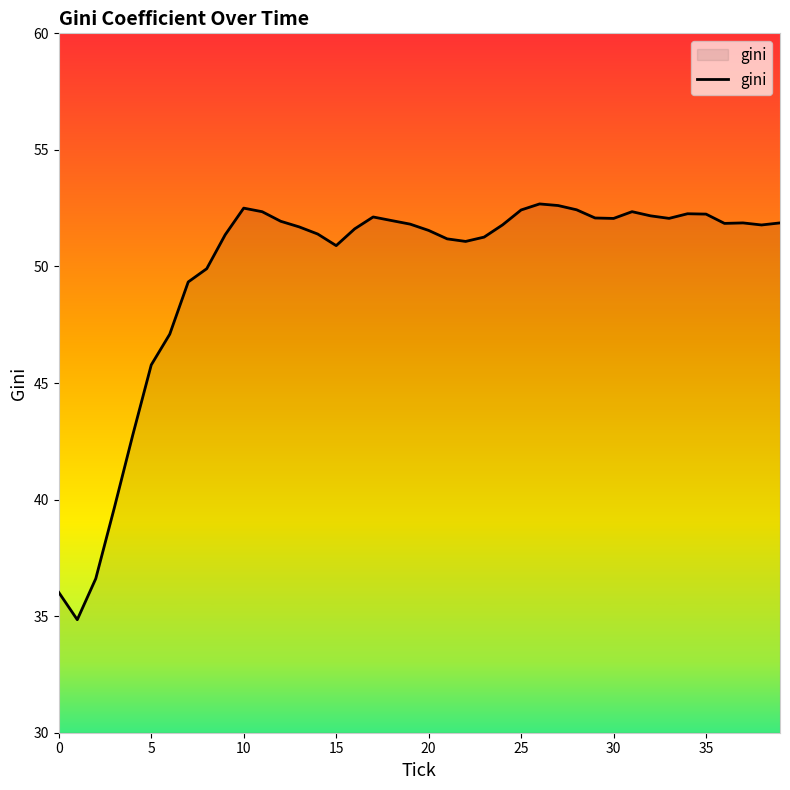

What is the average value?

49.8